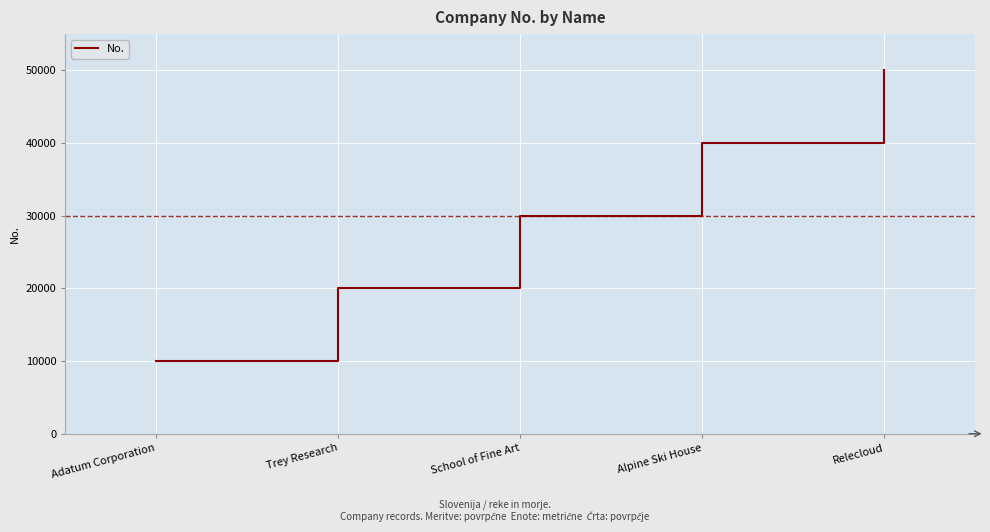

What is the difference between the maximum and minimum values?

40000